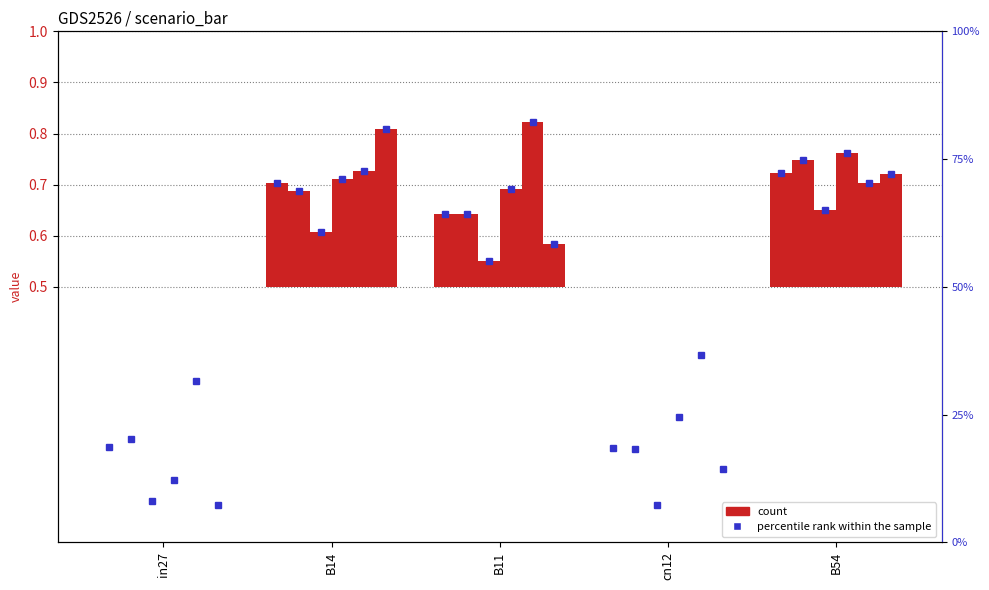

How many bars are there in total?

30